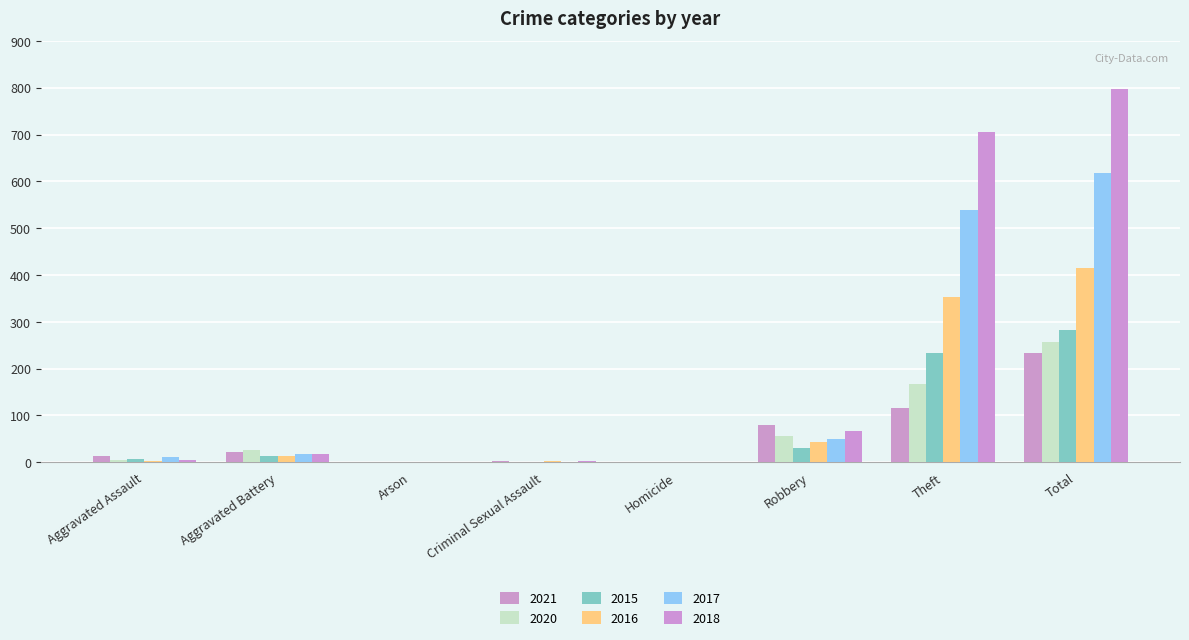

How many groups of bars are there?

8